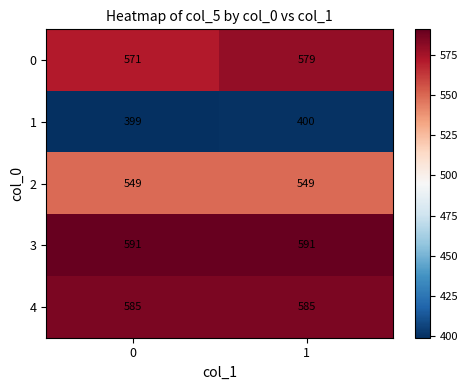

True or false: 0 has a value of 571 at 0.

True